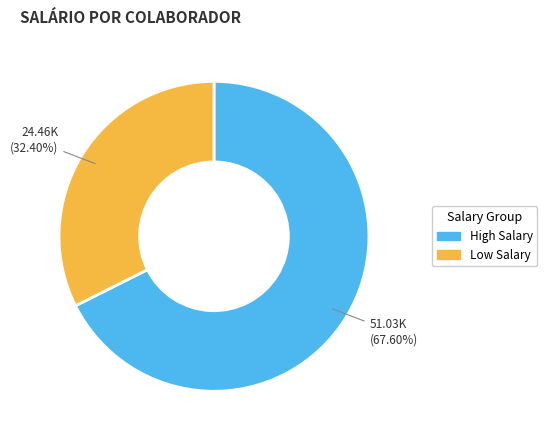

Which slice represents more than half of the pie?

High Salary